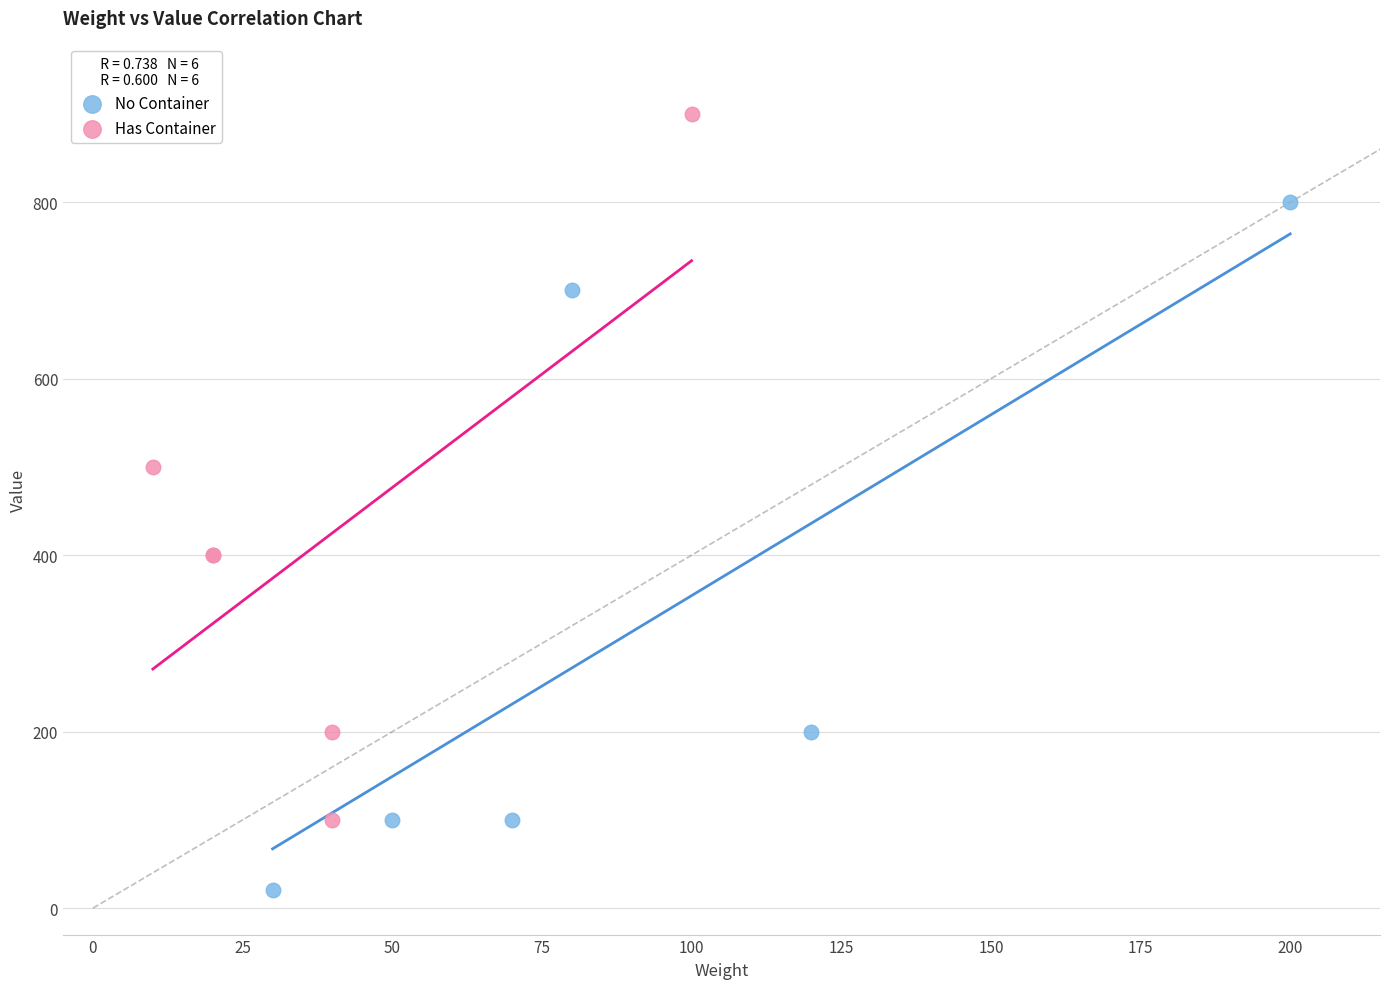

Which series contains the lowest Y value?

No Container